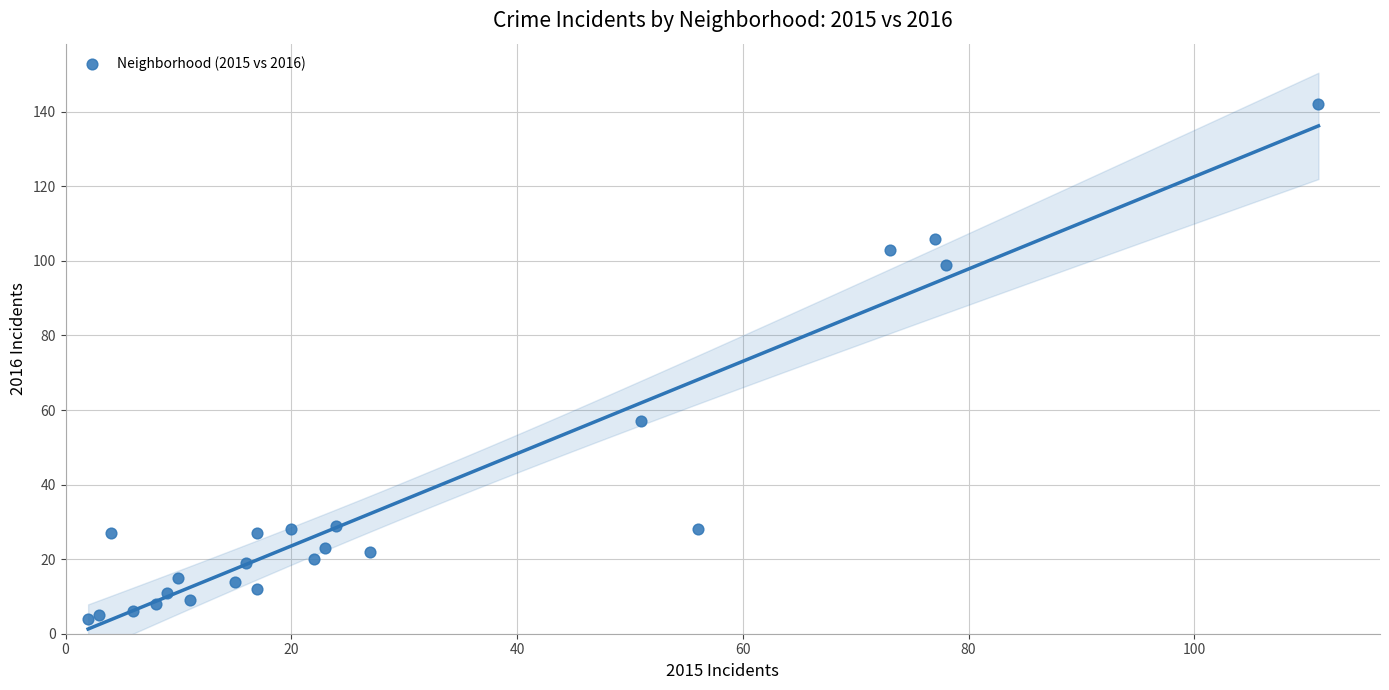

What Y value in the scatter plot is closest to 73?

57